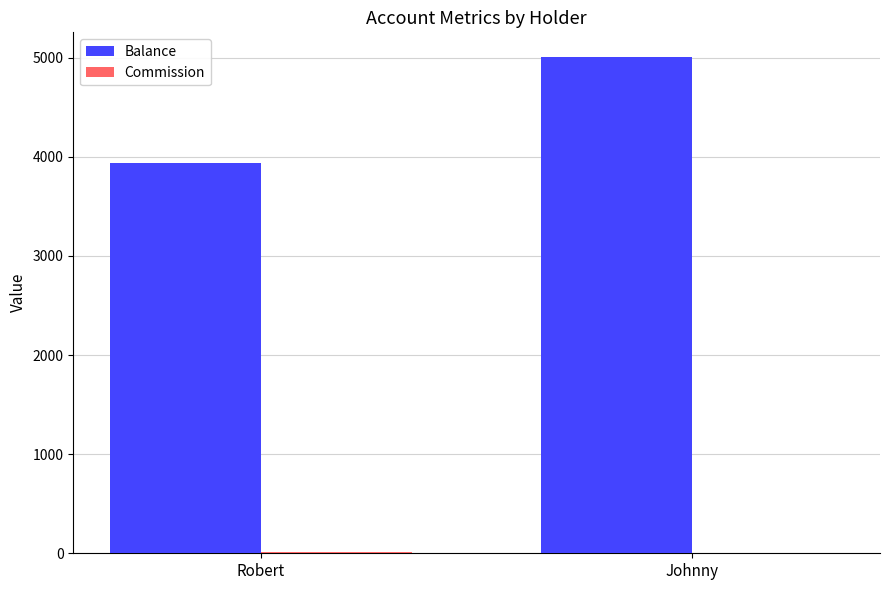

The Balance series shows 6475 at Robert. True or false?

False